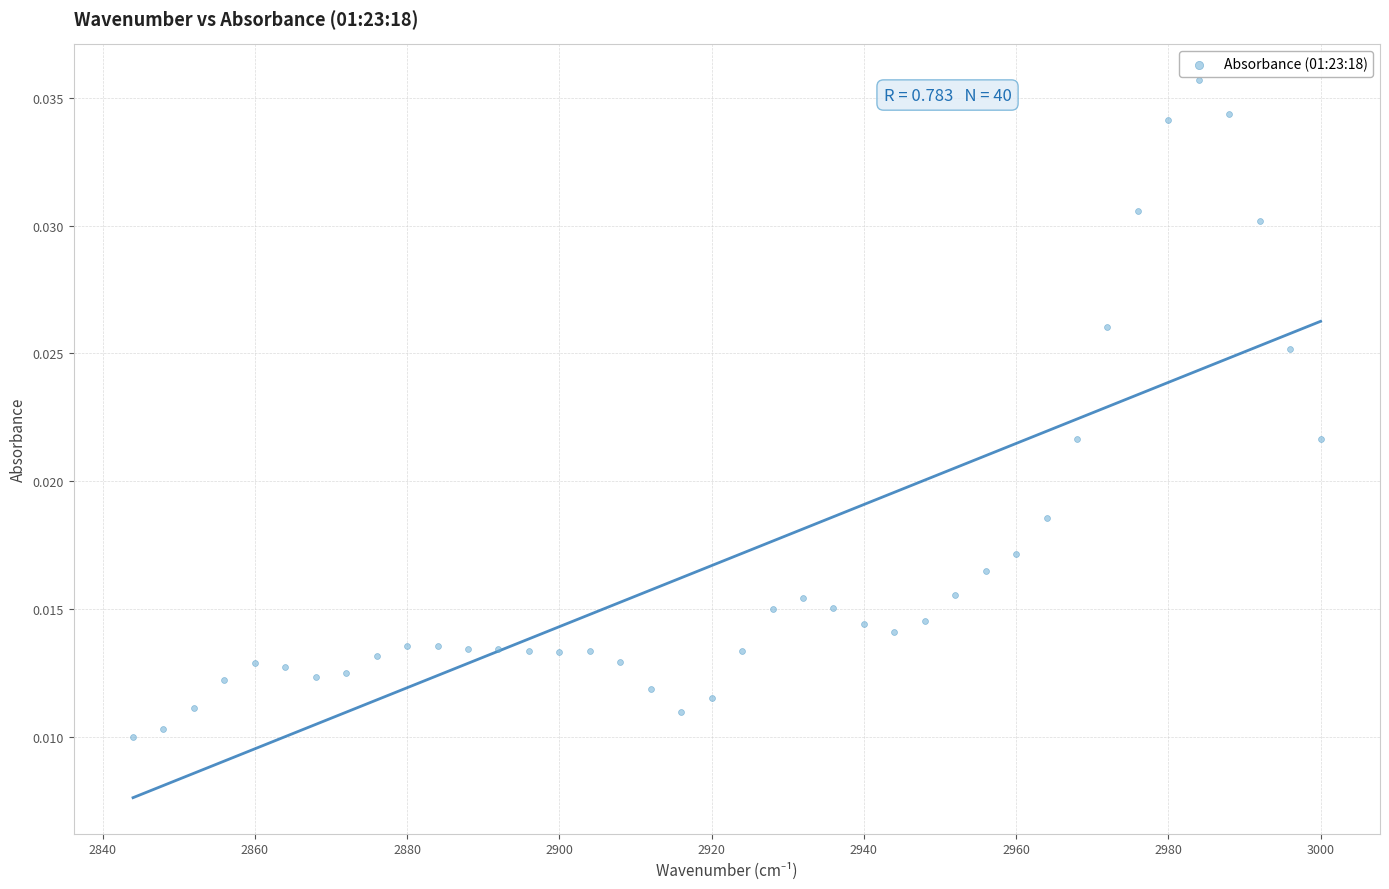

What is the range of X values (max minus min)?

156.0